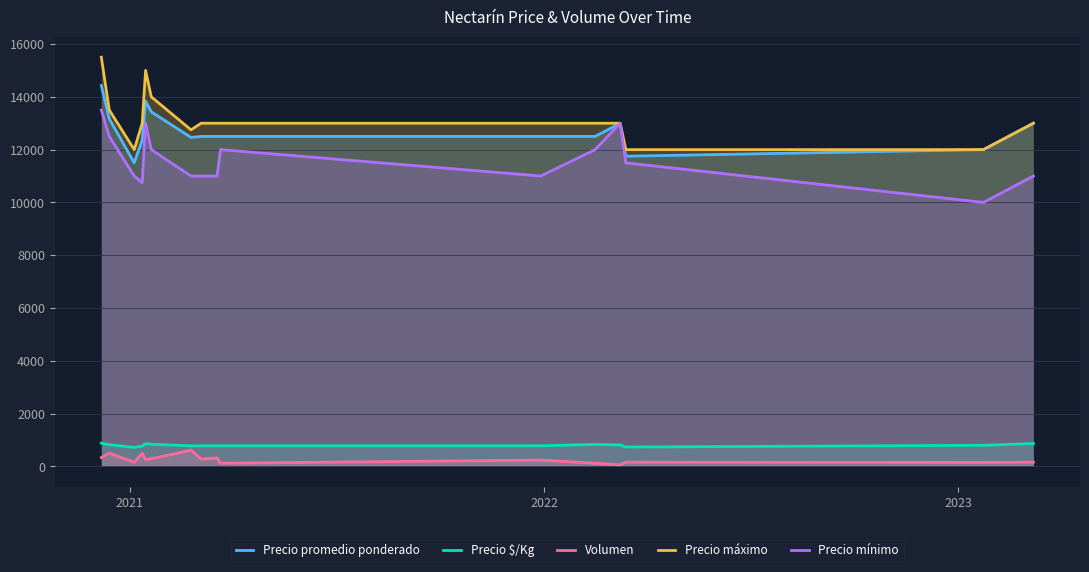

What is the maximum value for Precio mínimo?

13500